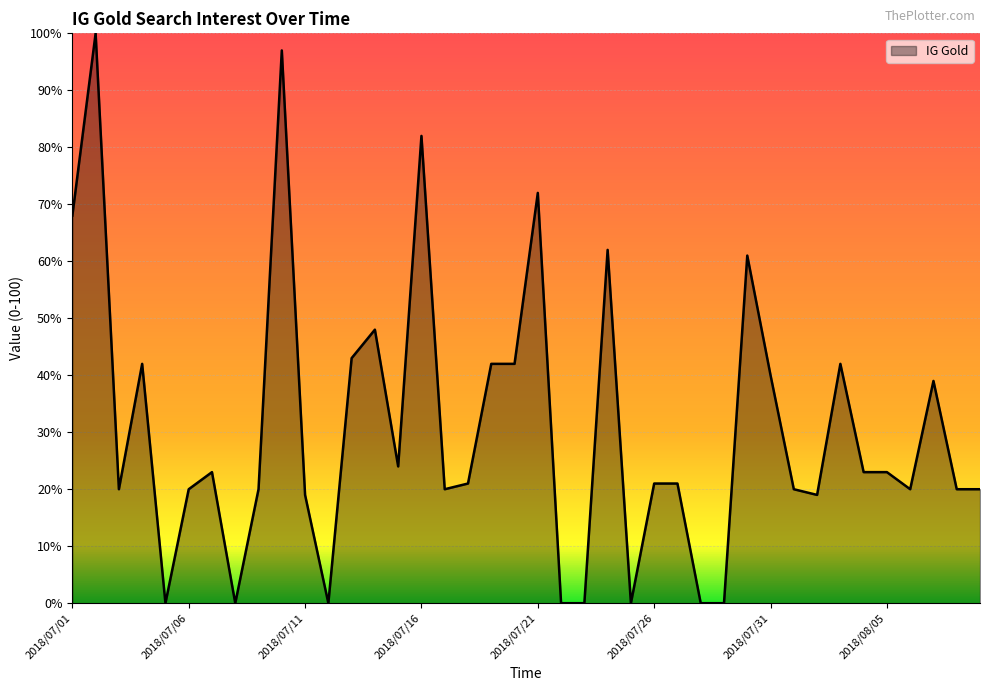

What is the greatest value displayed?

100